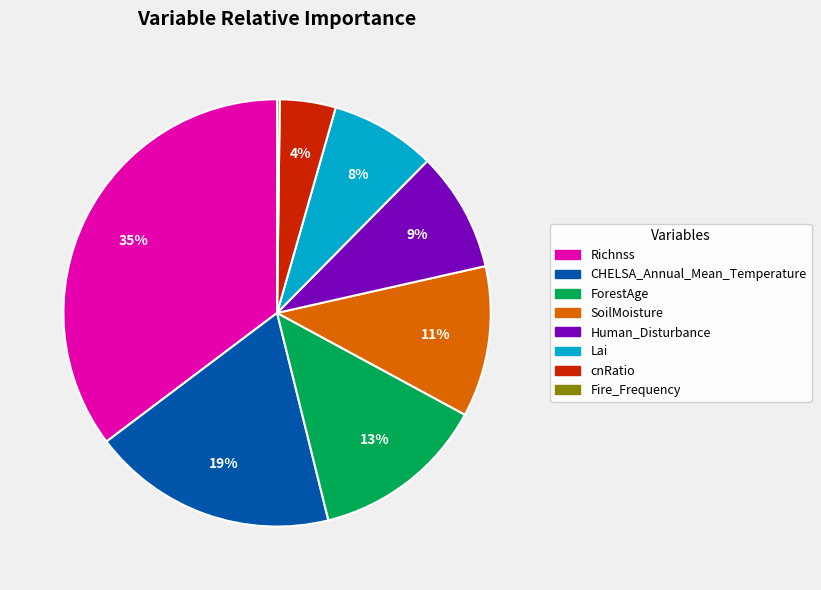

To the nearest percent, what is the combined percentage of Richnss and Human_Disturbance?

44%